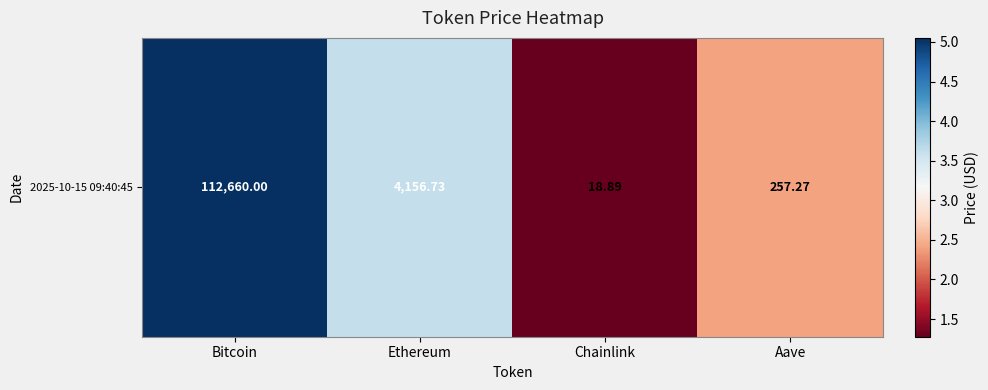

Count the number of values greater than 3.

2